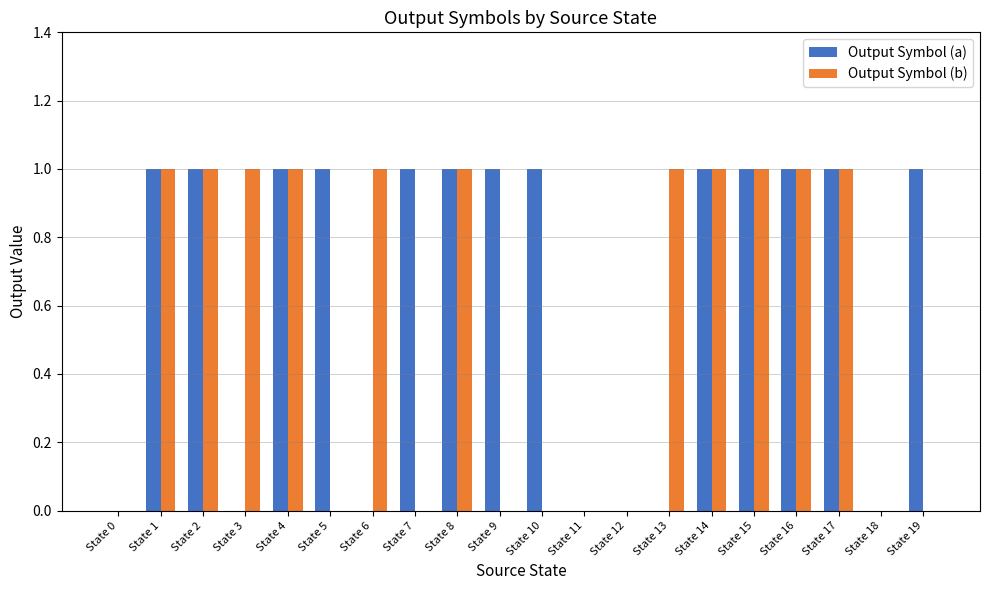

What is the maximum value for Output Symbol (b)?

1